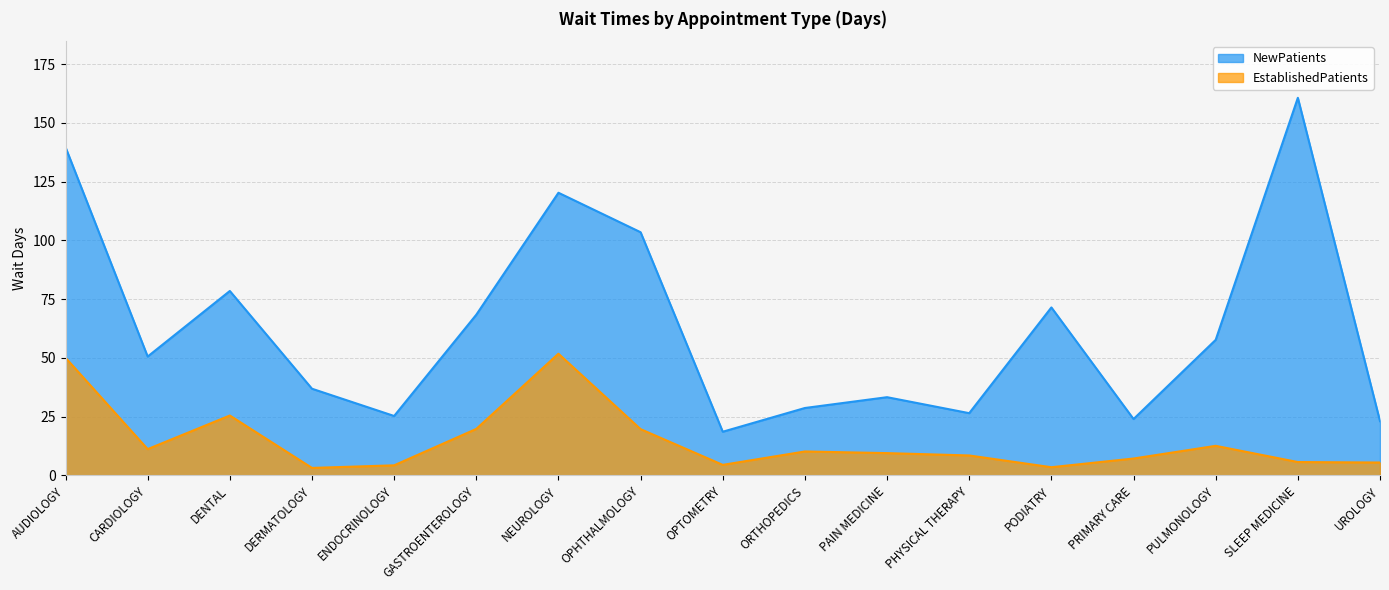

What position from the right is PAIN MEDICINE?

7